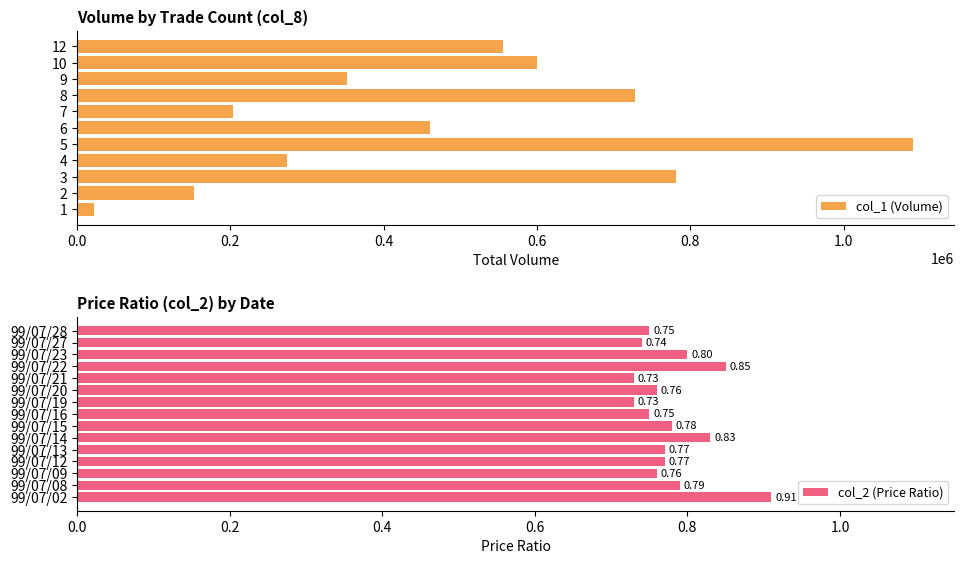

The value of col_1 (Volume) at 9 is 352000. True or false?

True